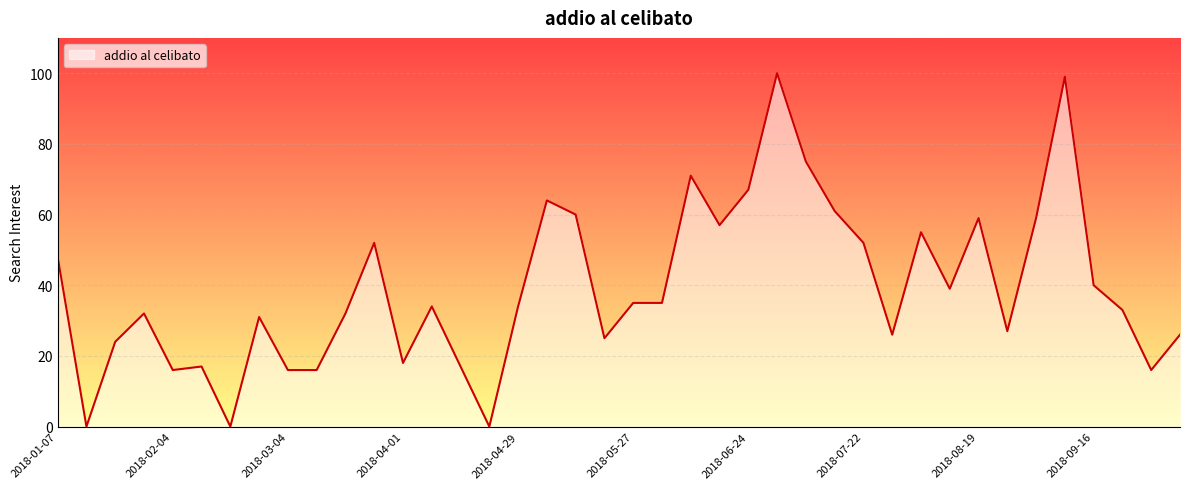

What is the maximum value shown in the chart?

100